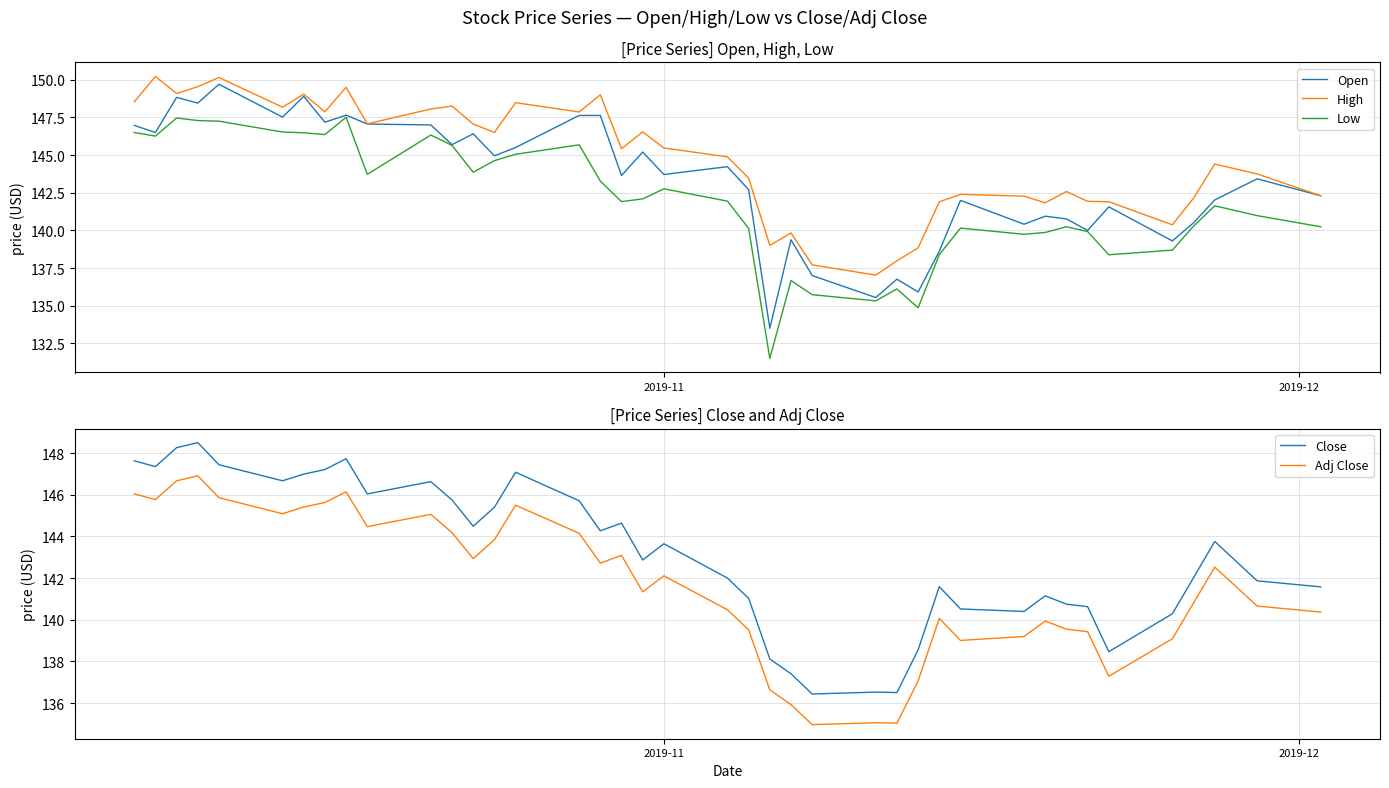

How many values in the Adj Close series exceed 142?

20